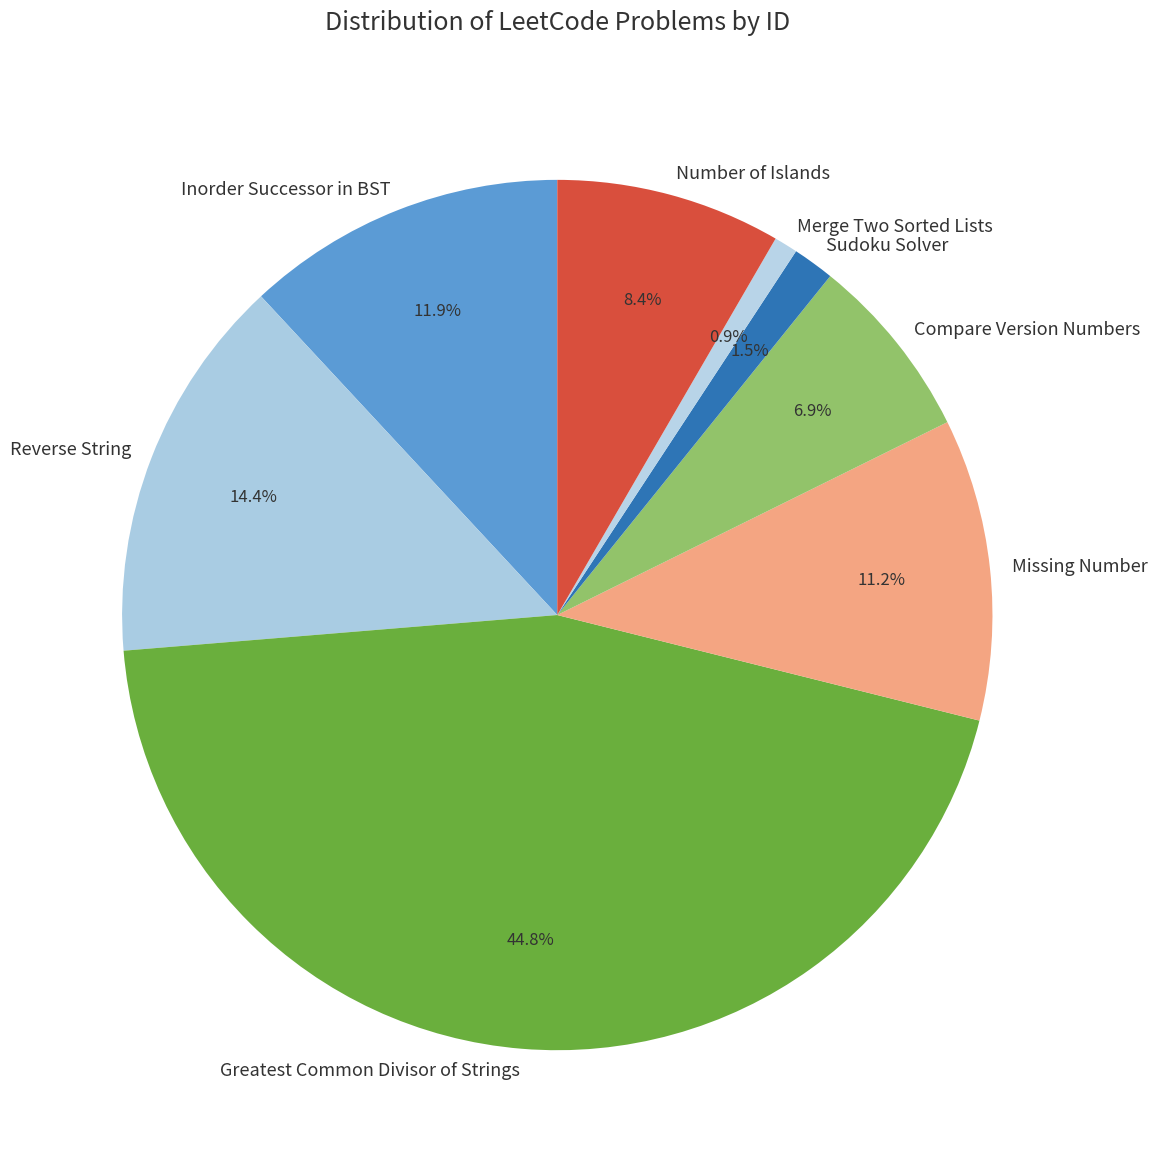

To the nearest percent, what is the difference between the largest and smallest slice percentages?

44%